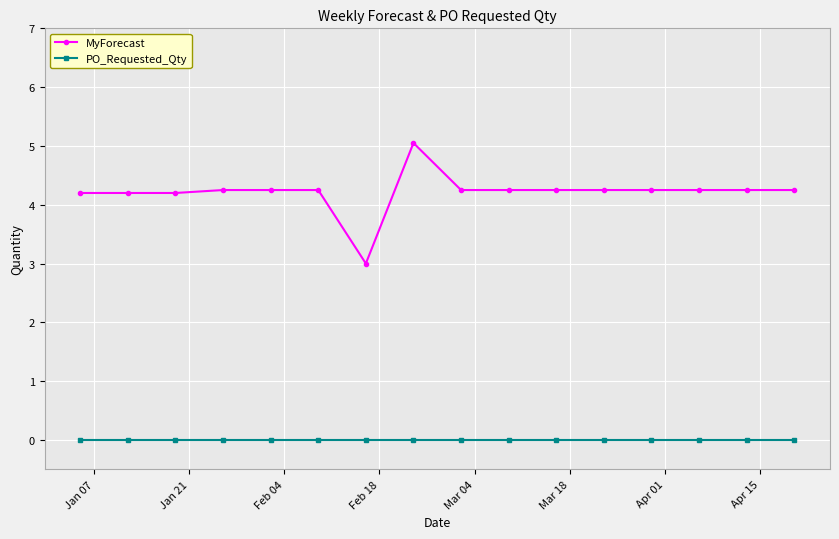

True or false: PO_Requested_Qty and MyForecast intersect in this chart.

False